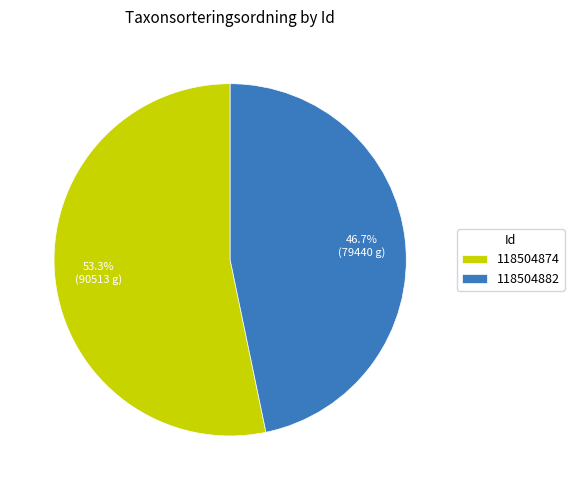

What is the largest slice in the pie chart?

118504874